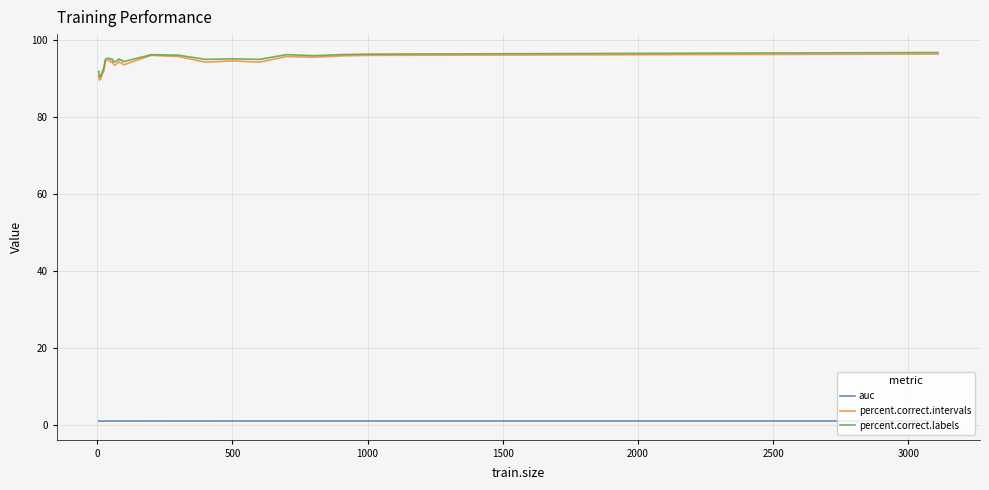

What is the difference between the maximum and minimum values in the percent.correct.labels series?

6.3